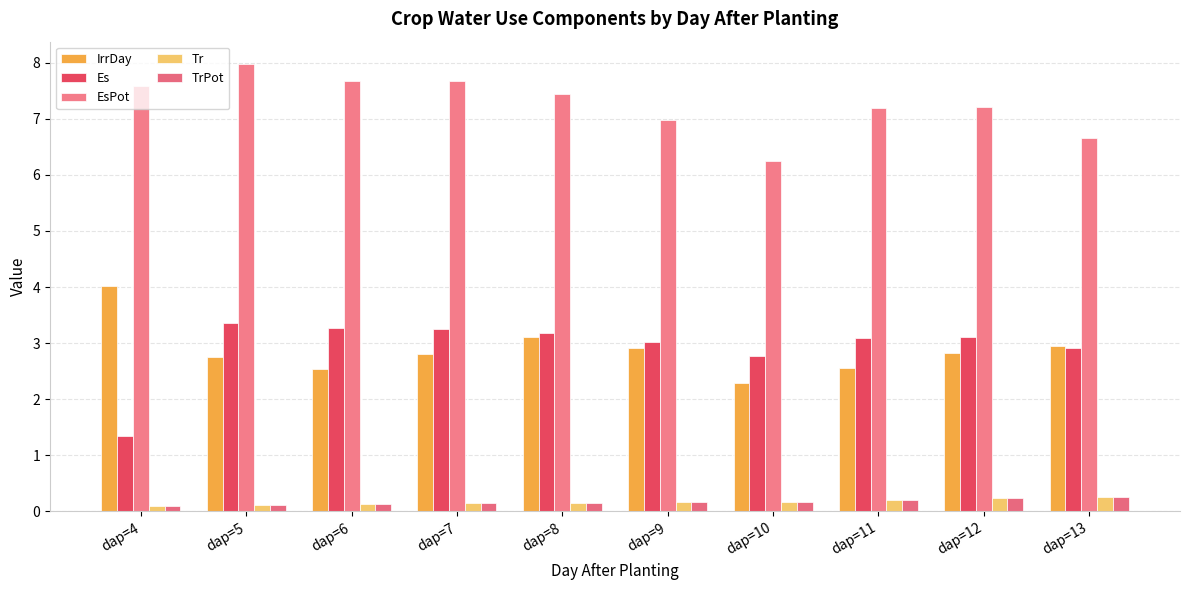

What is the difference between the highest and lowest values at dap=4?

7.5